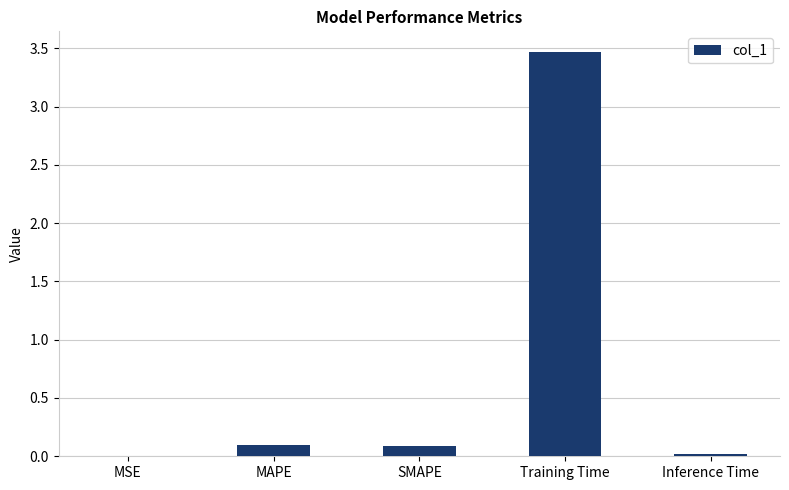

What is the change in value from MAPE to Inference Time?

-0.1